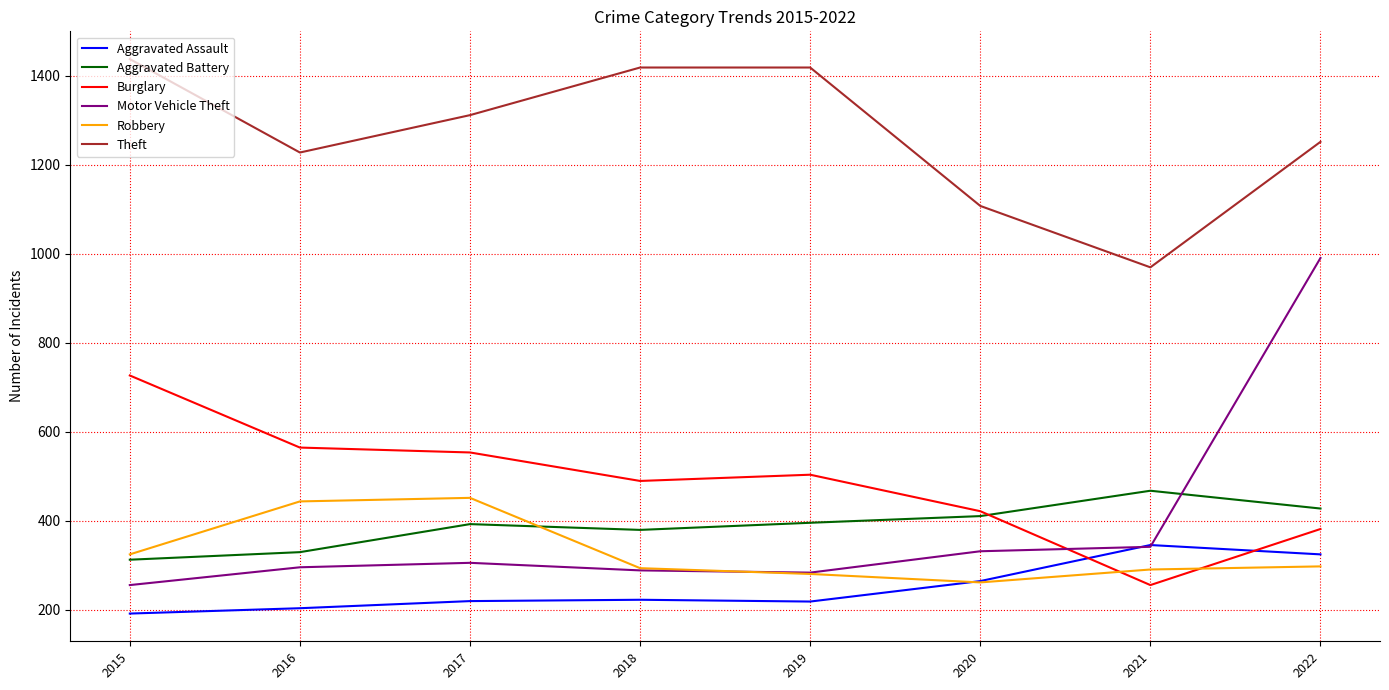

What is the maximum value shown in the chart?

1437